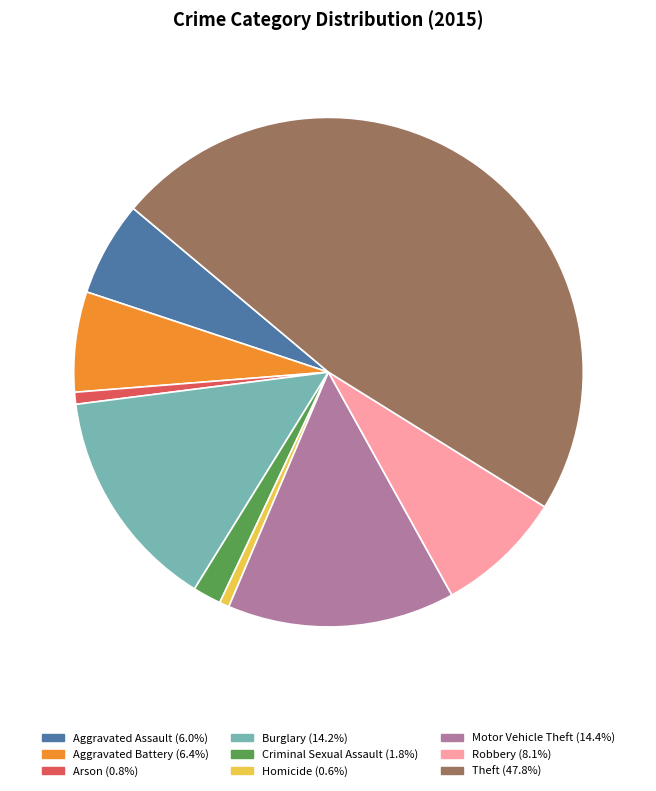

How many segments does this pie chart have?

9